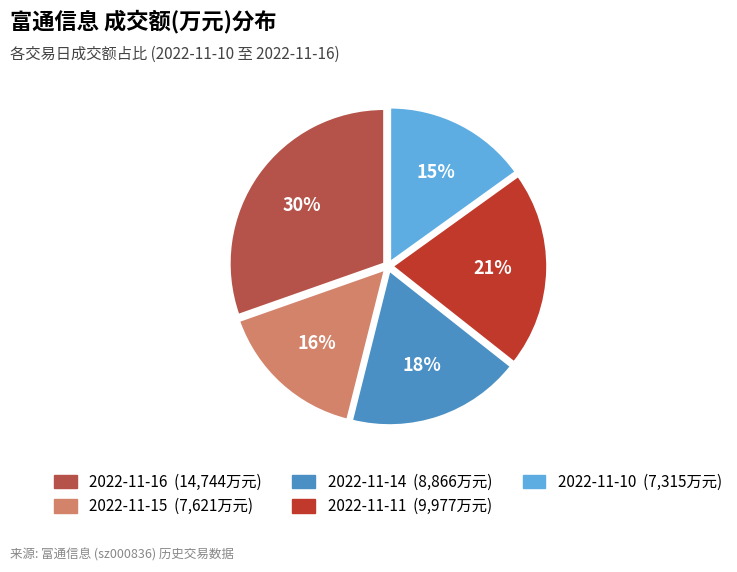

Combined, do 2022-11-11 and 2022-11-14 account for over 50%?

No